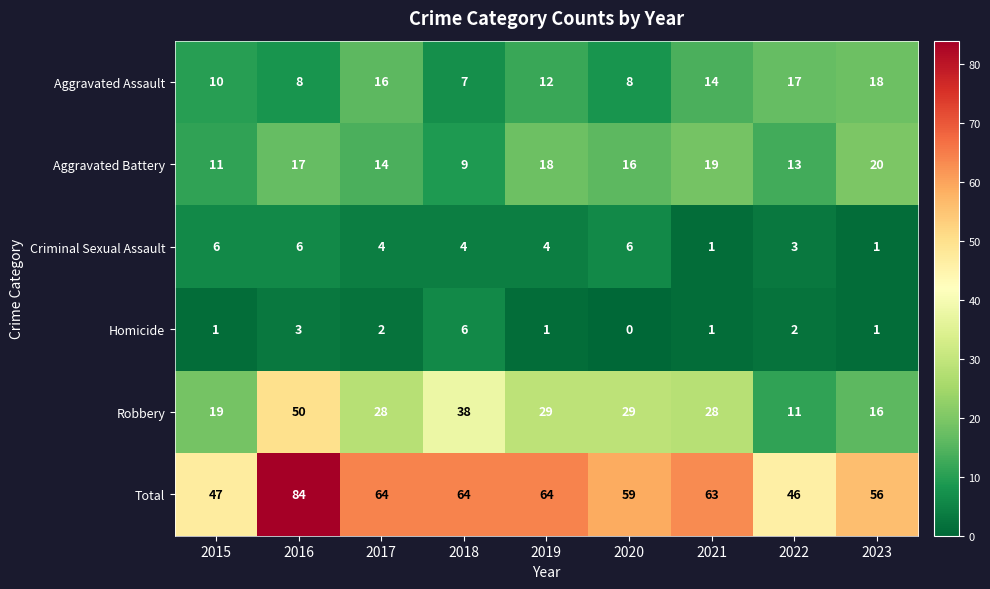

Which label corresponds to the smallest value in the chart?

2020